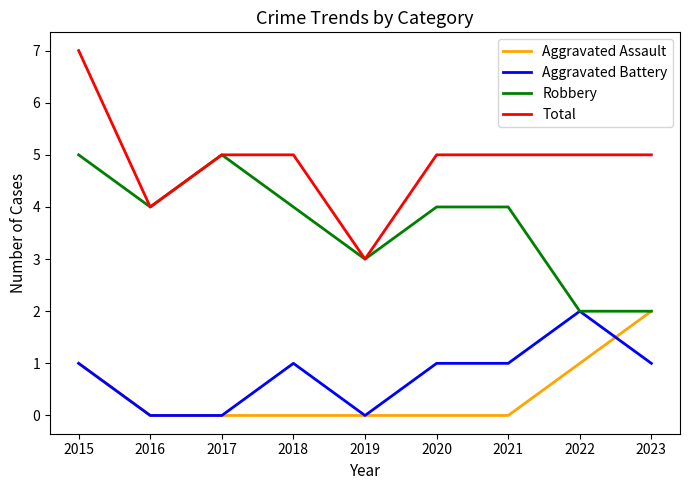

What is the difference between the maximum and minimum values in the Total series?

4